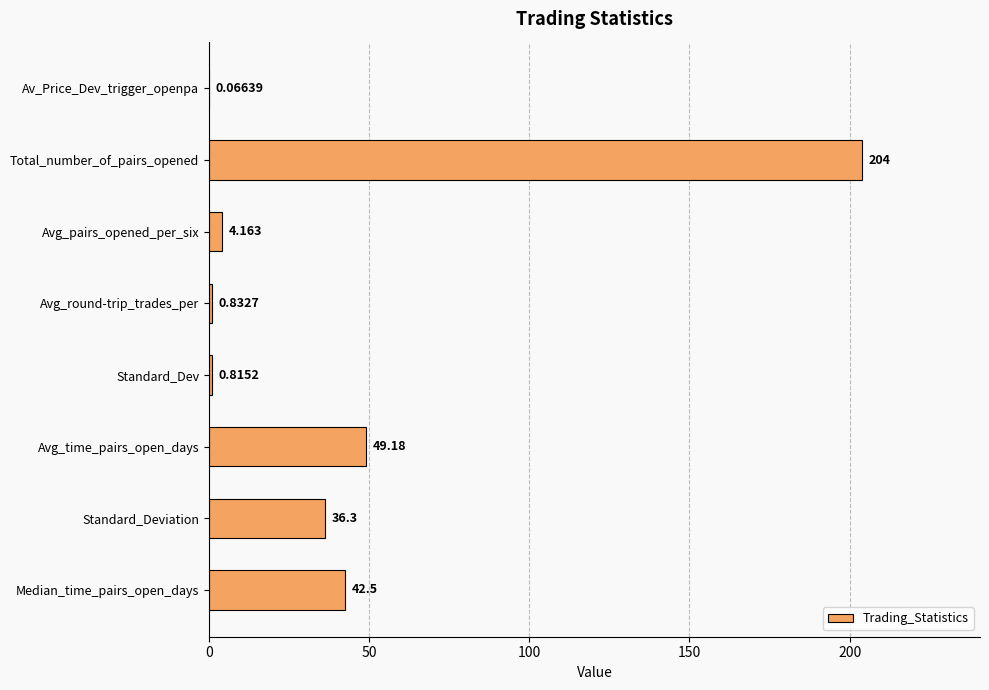

Which category has the highest value across all series?

Total_number_of_pairs_opened